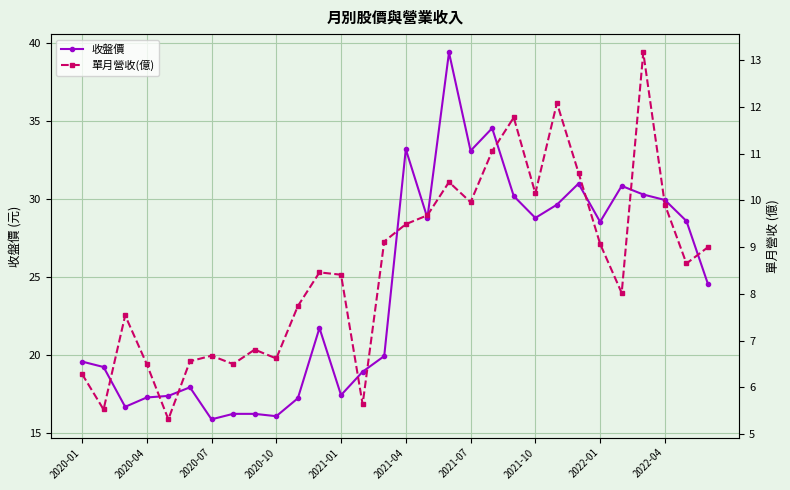

True or false: 收盤價 has more than 2 interior local peaks.

True